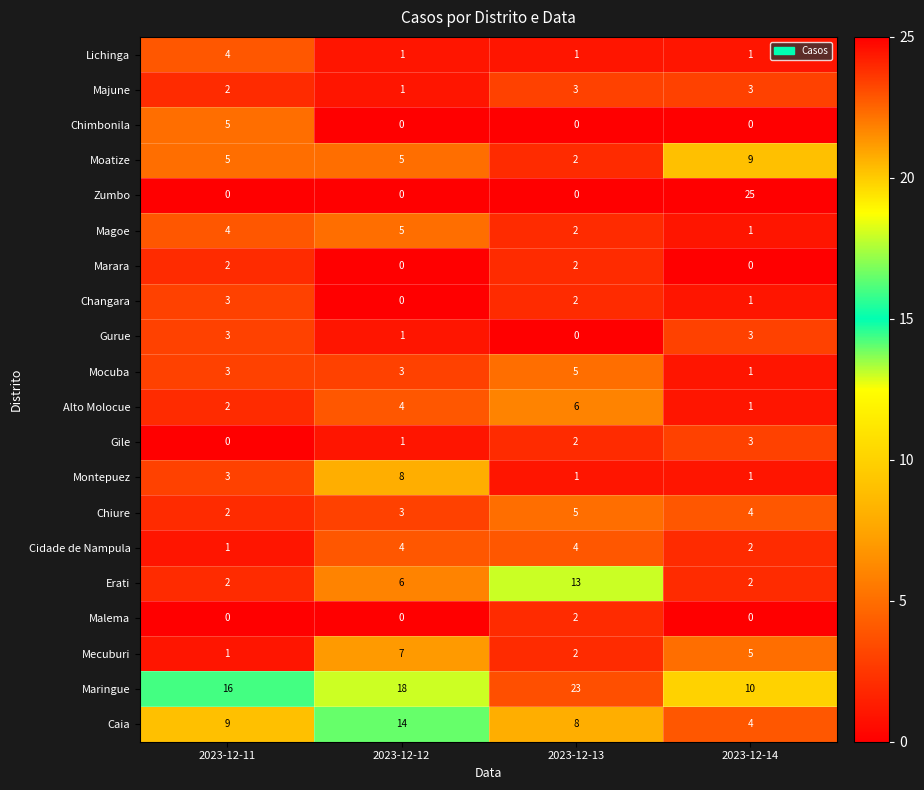

What is the spread (max minus min) of values at 2023-12-12?

18